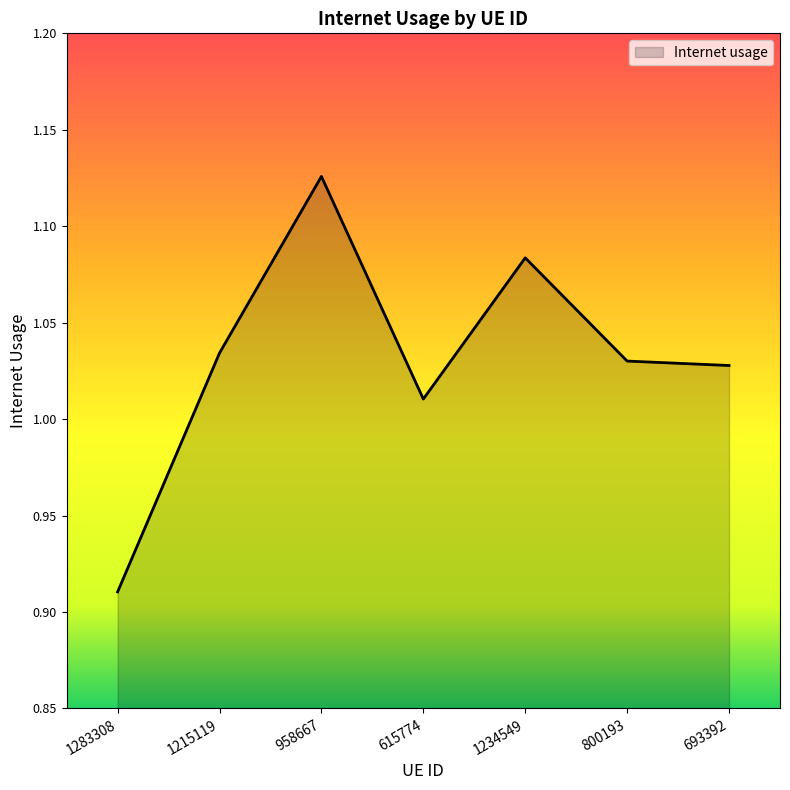

What is the difference between the maximum and minimum values?

0.2